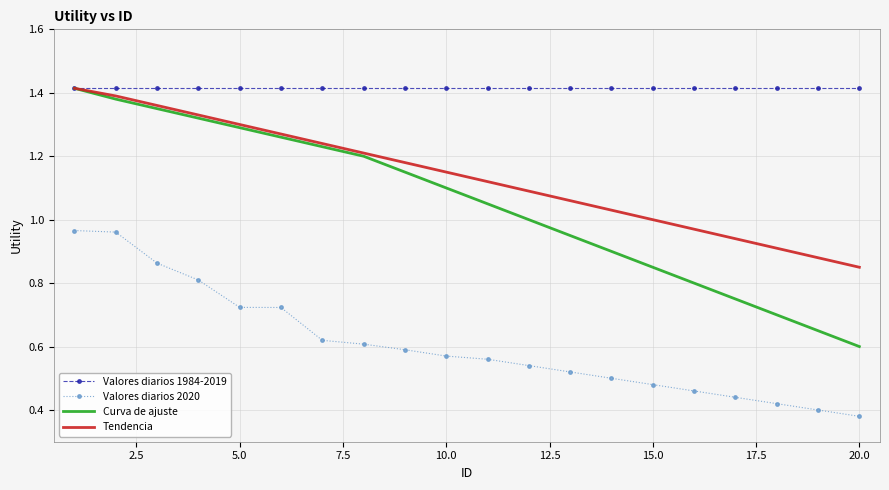

True or false: Valores diarios 2020 and Valores diarios 1984-2019 intersect in this chart.

False